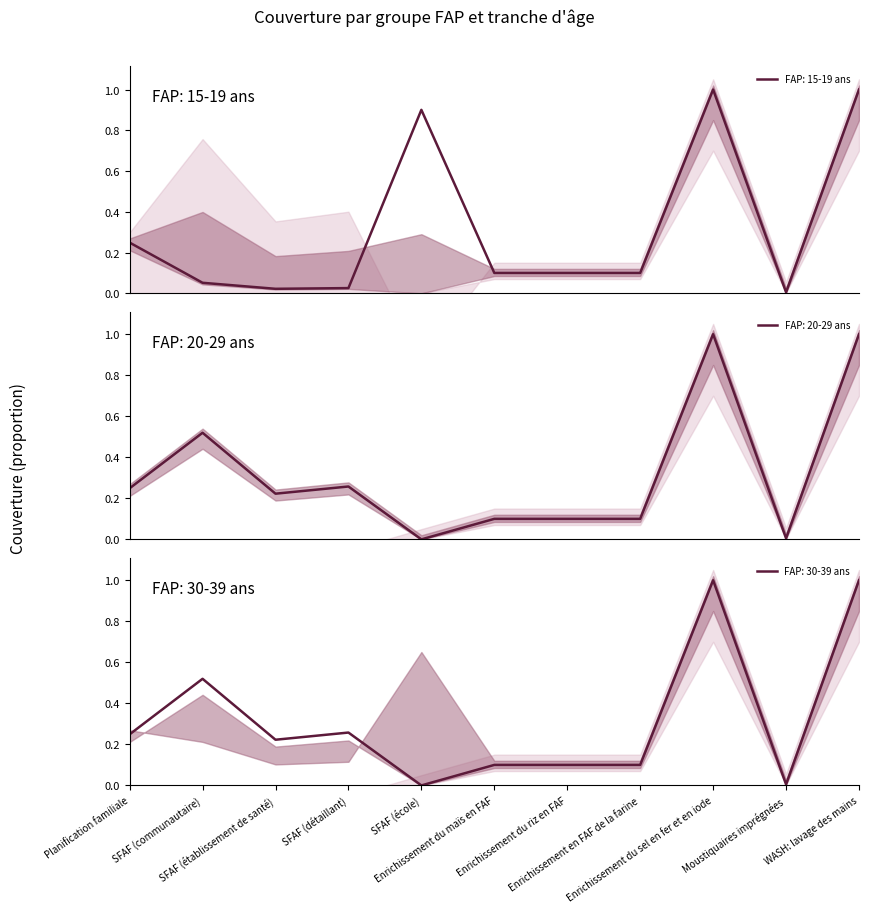

What is the difference between the FAP: 20-29 ans values at Enrichissement en FAF de la farine and Enrichissement du sel en fer et en iode?

0.9